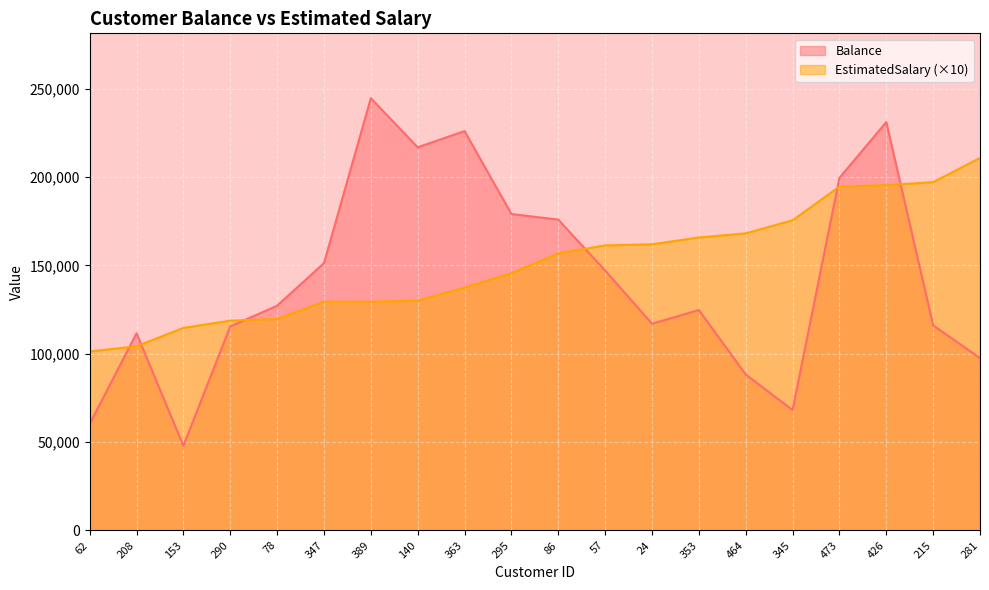

Reading left to right, list all the values displayed in this chart.

Balance: 62=60209.1	208=111620.9	153=47856.4	290=115463.1	78=127193.1	347=151272.3	389=244670.7	140=216858.4	363=226048.1	295=179102.5	86=175912.6	57=147135.5	24=116986.8	353=124751.3	464=88260.4	345=68129.6	473=199536.6	426=231139.7	215=116072.5	281=97557.6
EstimatedSalary: 62=101278.1	208=104237.1	153=114626.3	290=118716.8	78=119715.8	347=129421.6	389=129427.8	140=130058.6	363=137411.0	295=145563.3	86=156795.4	57=161316.9	24=161970.8	353=165812.3	464=168134.2	345=175547.6	473=194615.9	426=195407.1	215=197134.3	281=210823.5